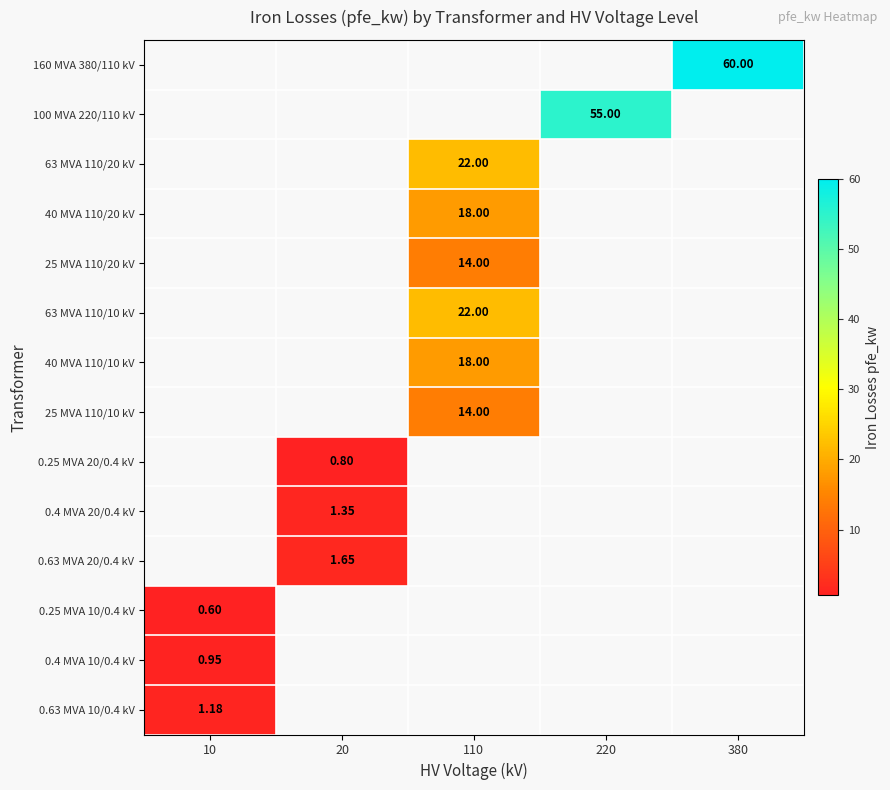

How many data points does each series have?

5